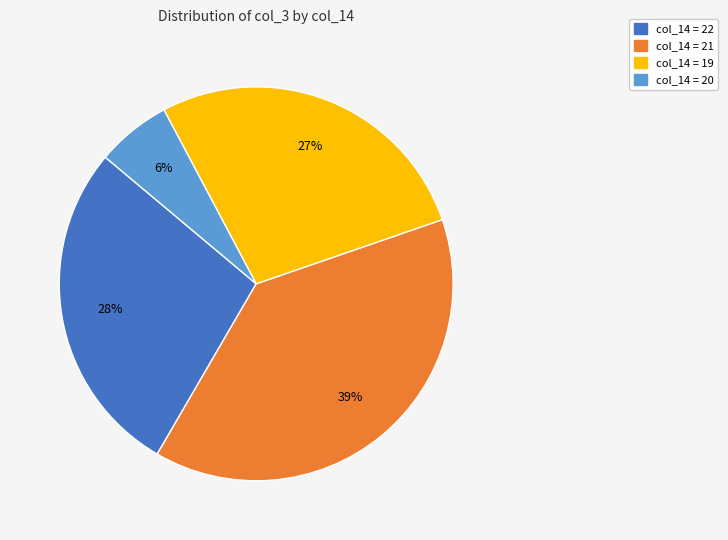

Is there any slice that represents more than half of the pie?

No